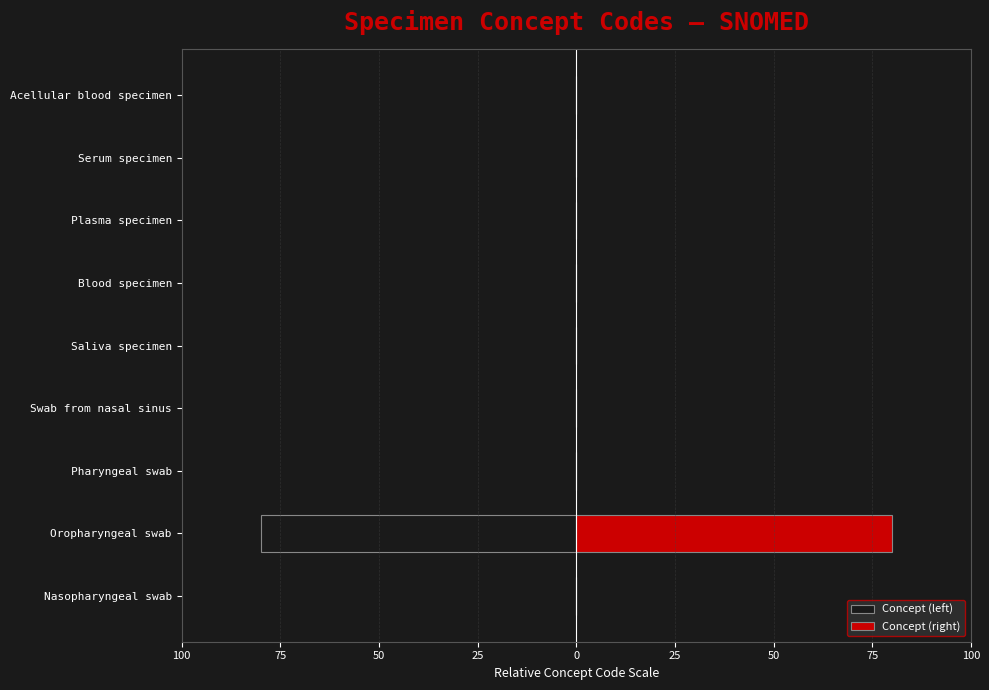

Between Nasopharyngeal swab and Serum specimen, which series saw the biggest shift?

Concept (left)